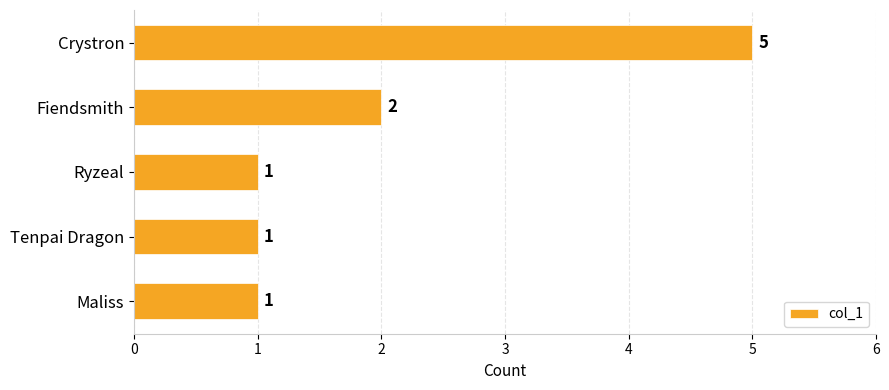

The chart shows a value of 1 at Tenpai Dragon. True or false?

True